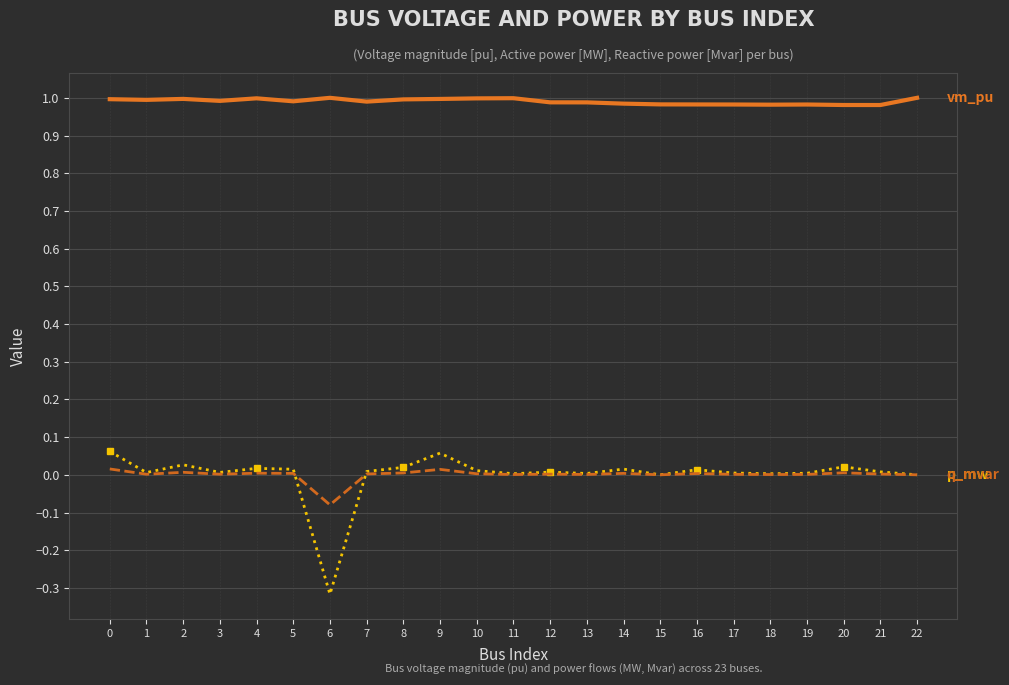

What is the total value across all series at 6?

0.6